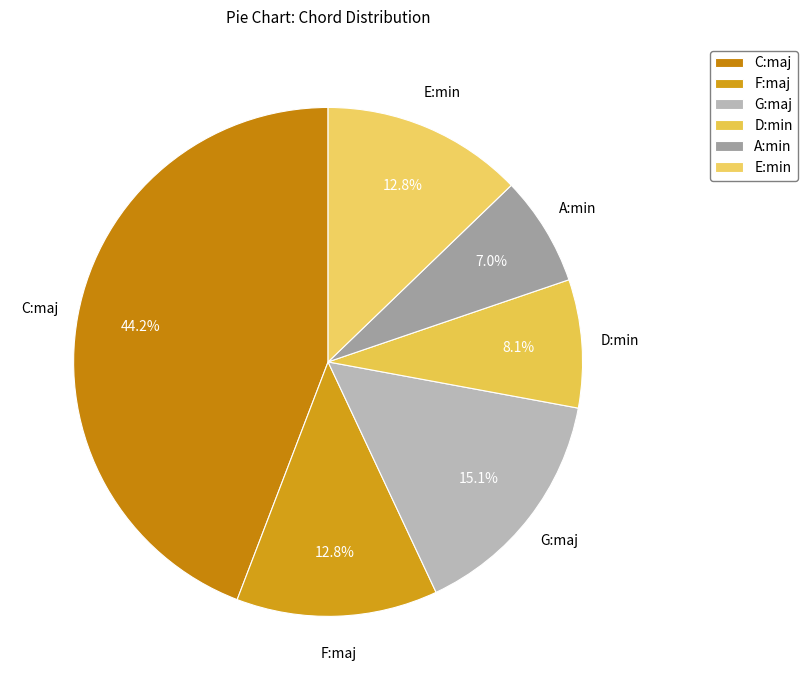

Combined, what portion of the pie is D:min and E:min?

20.9%